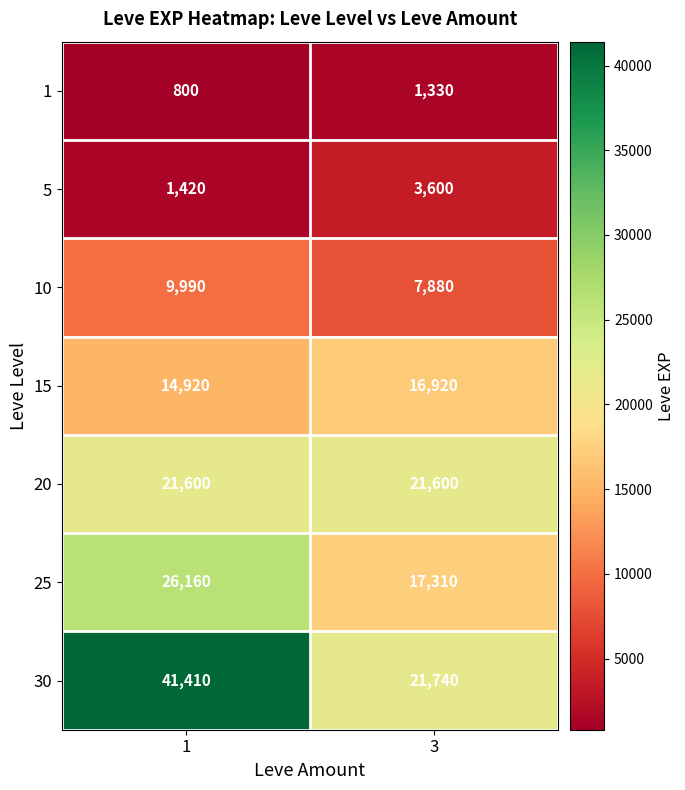

Reading right to left, list all the values displayed in this chart.

1: 1330	800
5: 3600	1420
10: 7880	9990
15: 16920	14920
20: 21600	21600
25: 17310	26160
30: 21740	41410